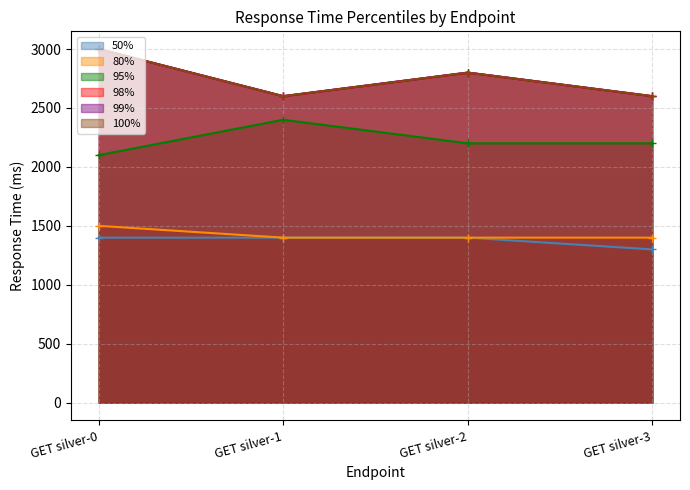

What is the spread (max minus min) of values at GET silver-3?

1300